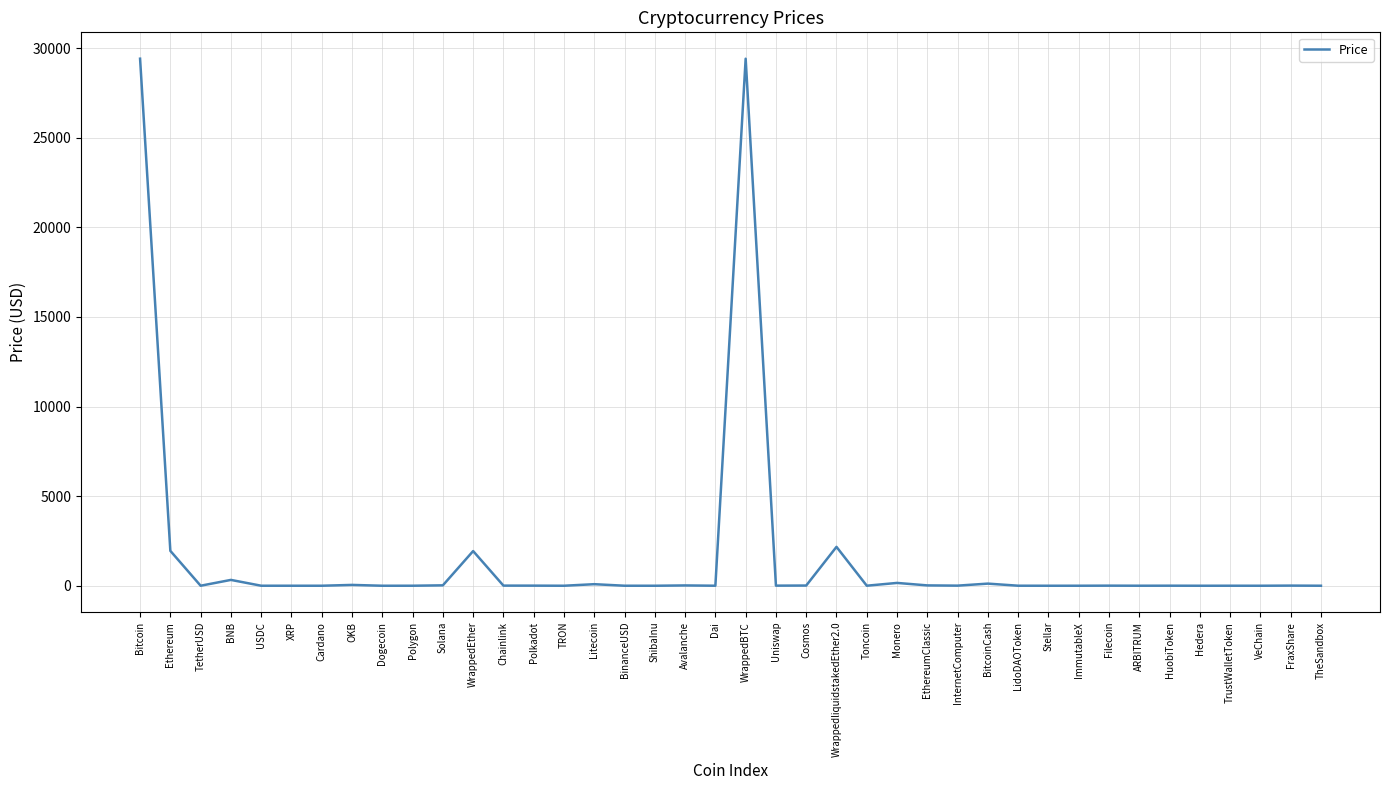

Is it true that the value at WrappedliquidstakedEther2.0 is 2169.8?

True